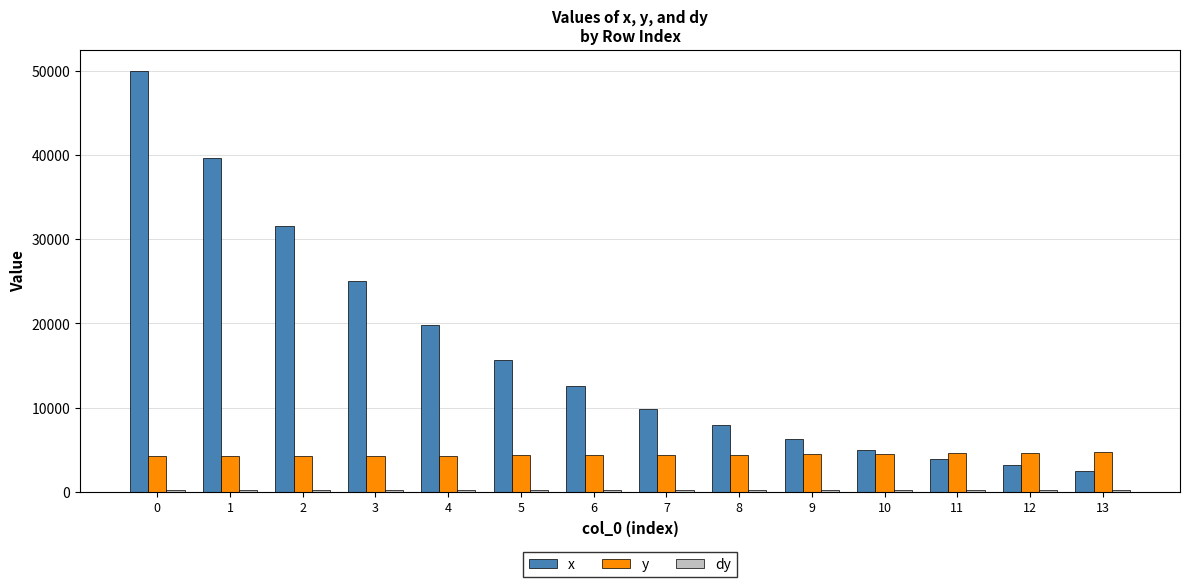

Is the value of y at 4 greater than the value of x at 4?

No